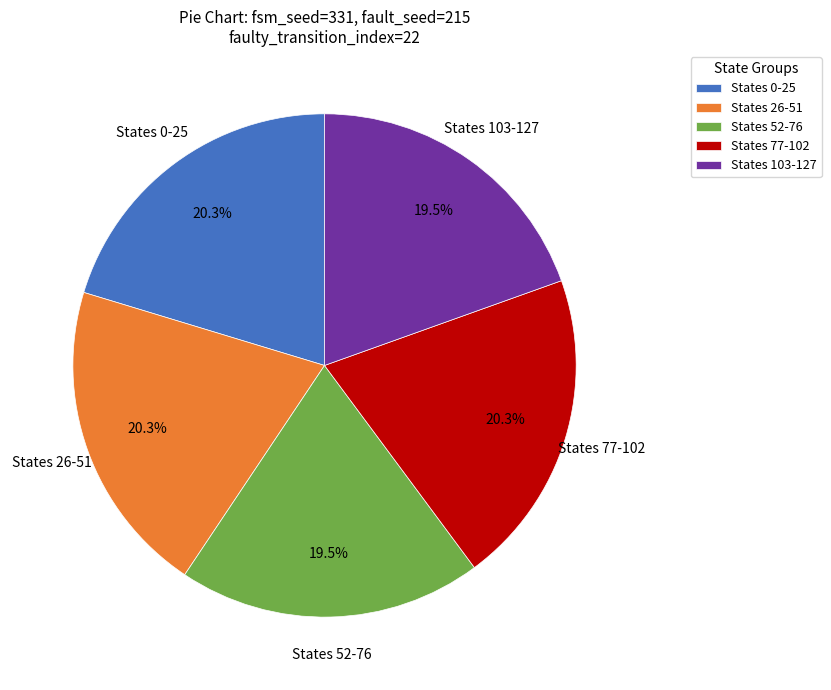

Combined, what portion of the pie is States 103-127 and States 0-25?

39.8%